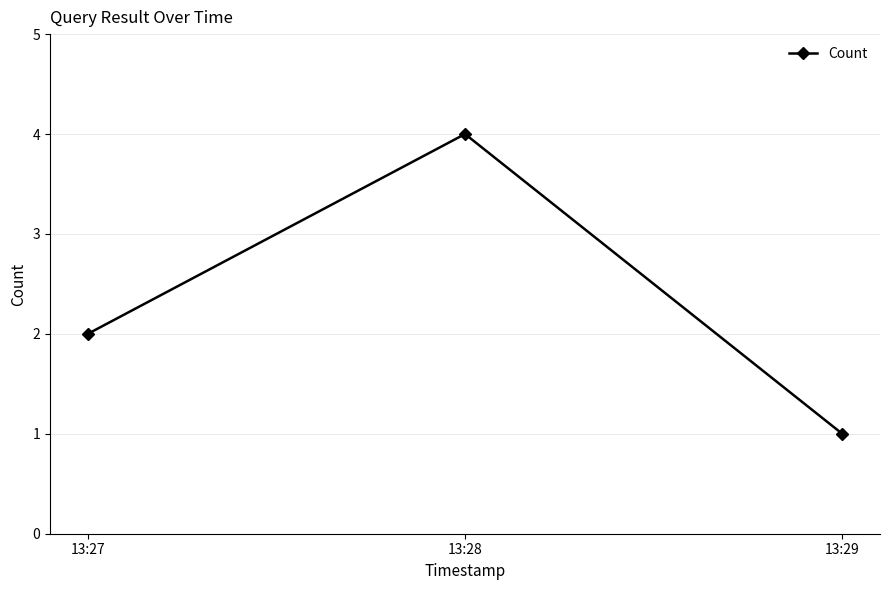

Reading left to right, what are all the values shown in this chart?

13:27=2	13:28=4	13:29=1